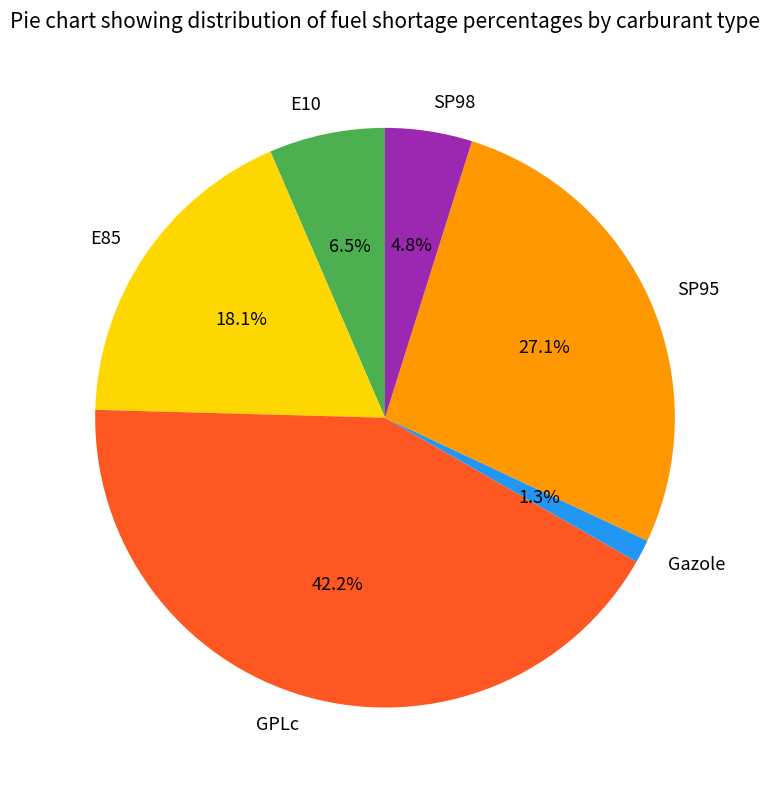

To the nearest percent, what is the difference between the largest and smallest slice percentages?

41%